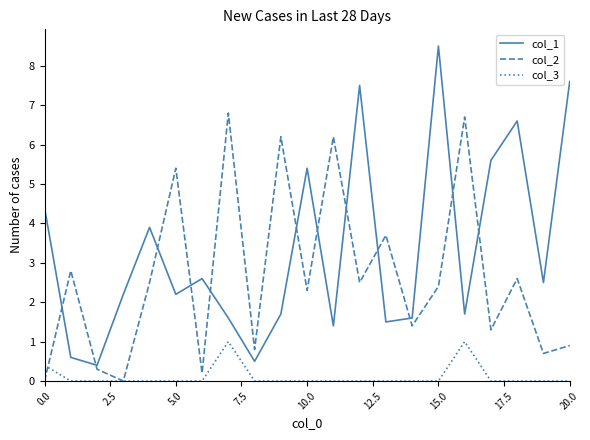

Rank the series by their maximum value, from highest to lowest.

col_1, col_2, col_3